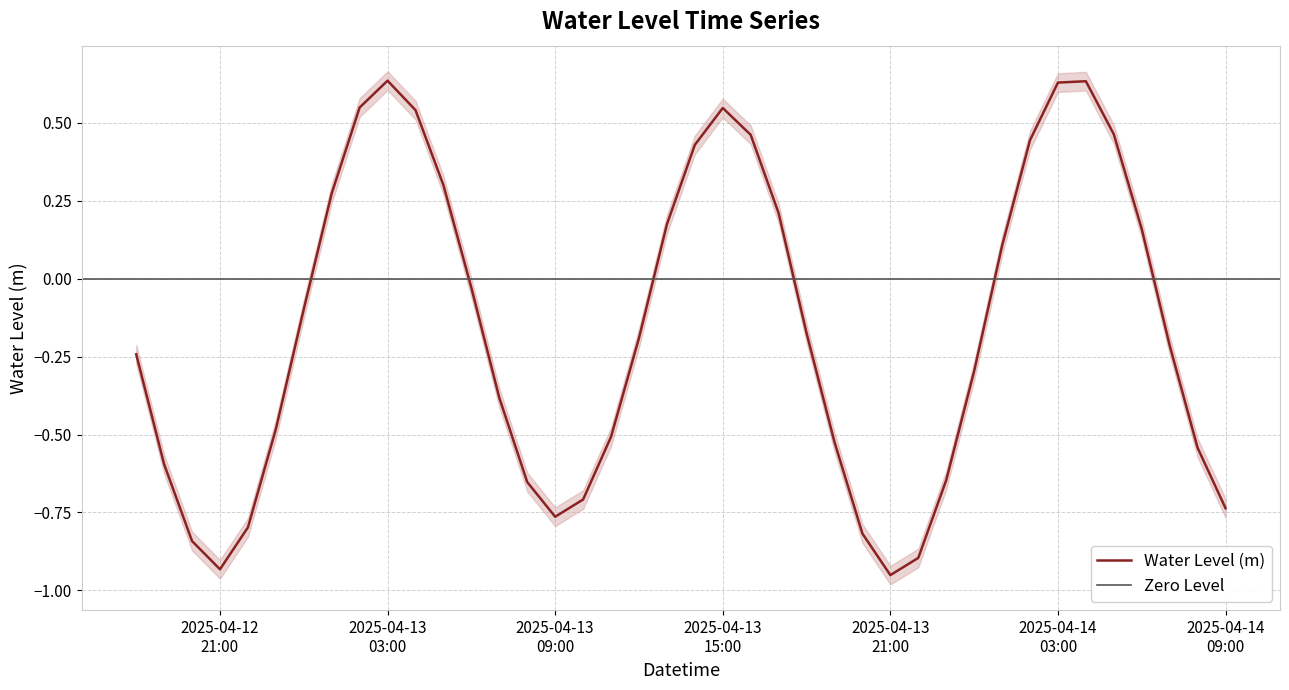

The chart shows a value of -1.0 at 2025-04-13 08:00. True or false?

False